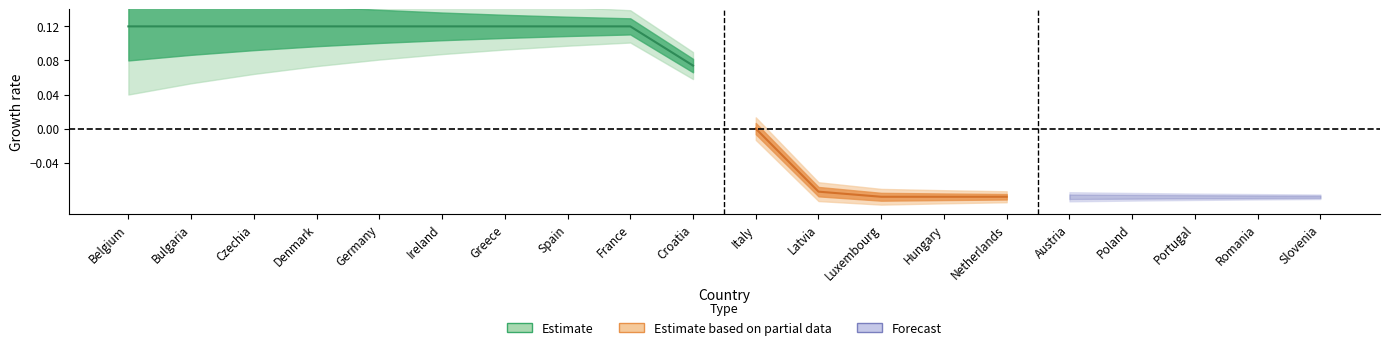

The value of L0-per Time at Greece is 0.2. True or false?

False